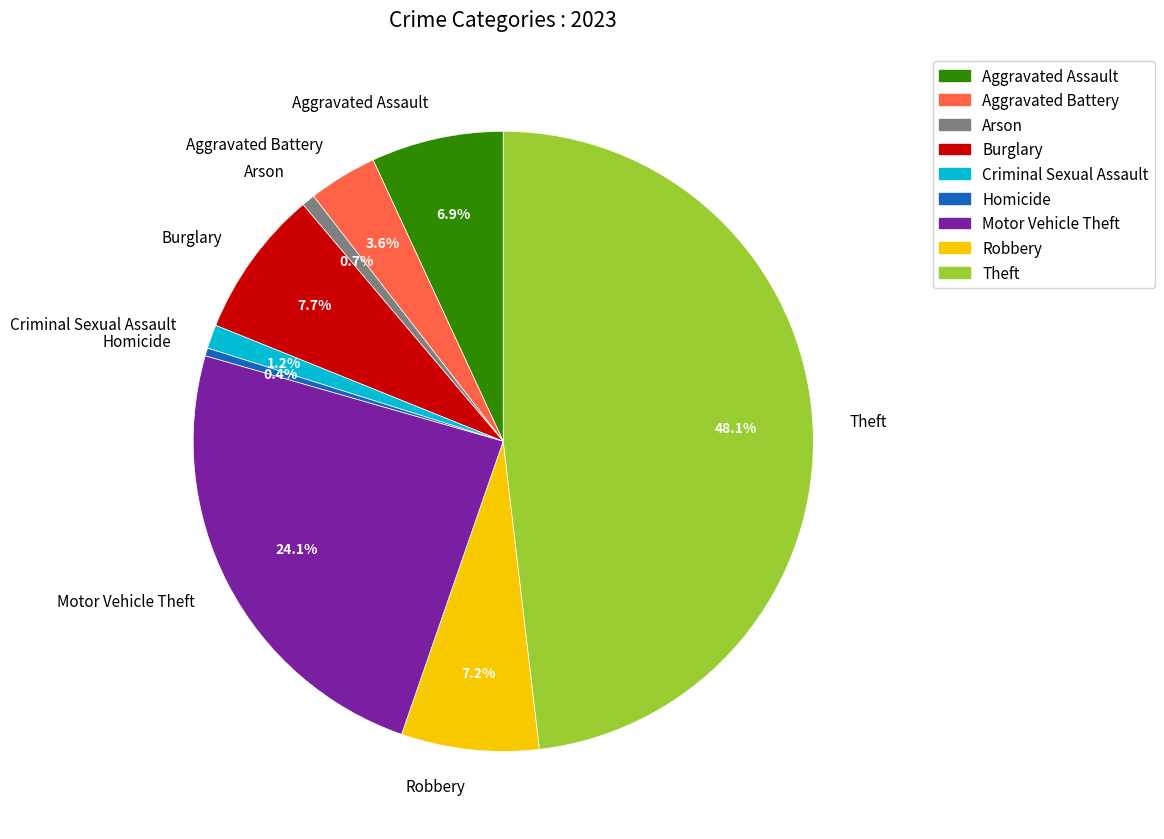

To the nearest percent, what is the difference between the largest and smallest slice percentages?

48%